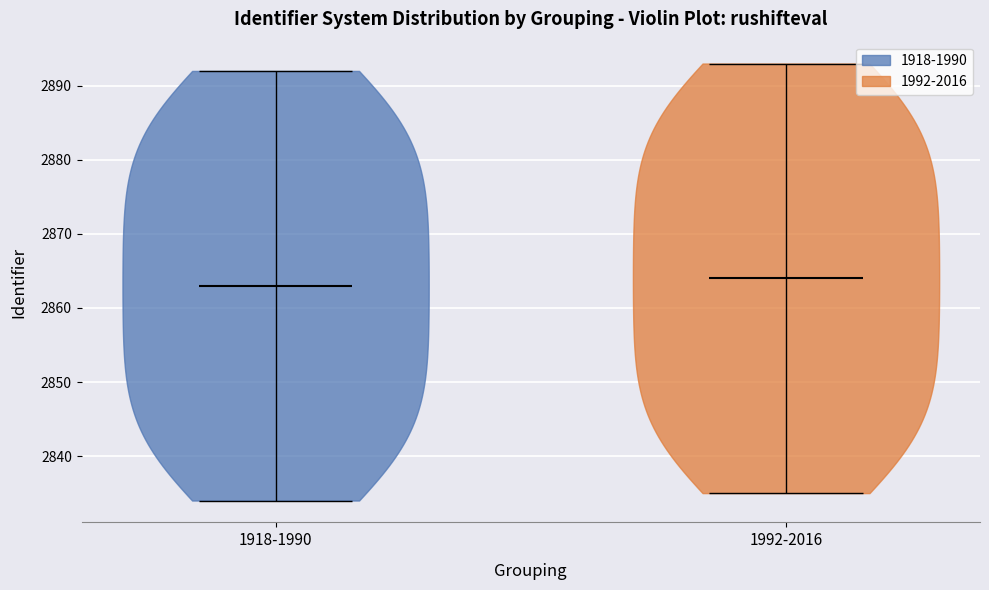

Reading left to right, read every violin against the y-axis: where its median line is, and the lowest and highest points it reaches. The values are not printed on the chart, so give them approximately, as read against the axis.

1918-1990: median line 2863, lowest point 2834, highest point 2892
1992-2016: median line 2864, lowest point 2835, highest point 2893